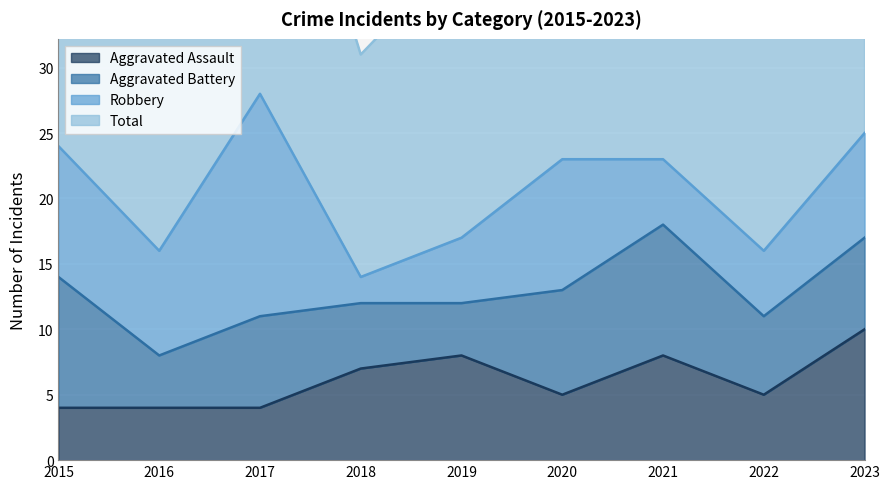

Which series has the widest spread of values?

Total